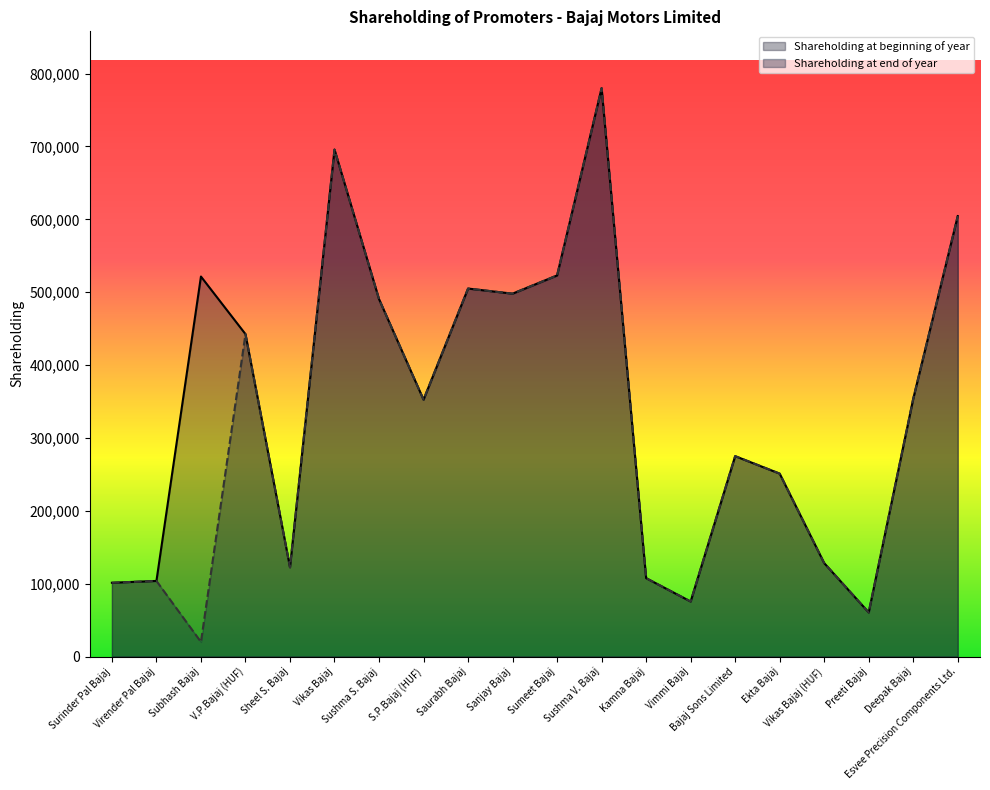

What is the label of the 7th point from the right?

Vimmi Bajaj